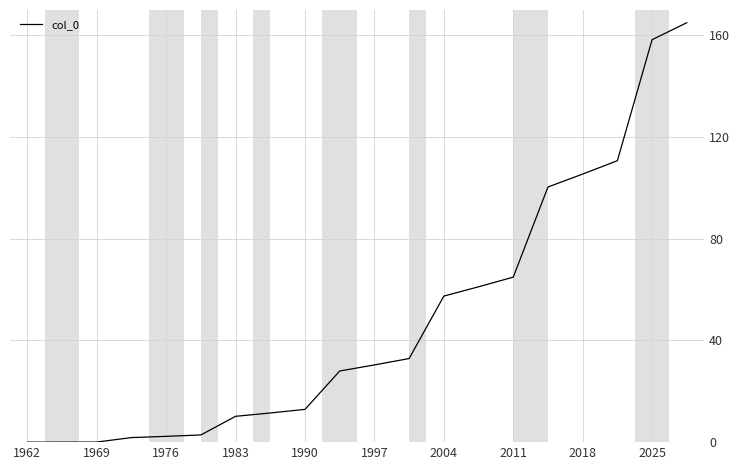

What is the maximum value shown in the chart?

165.0